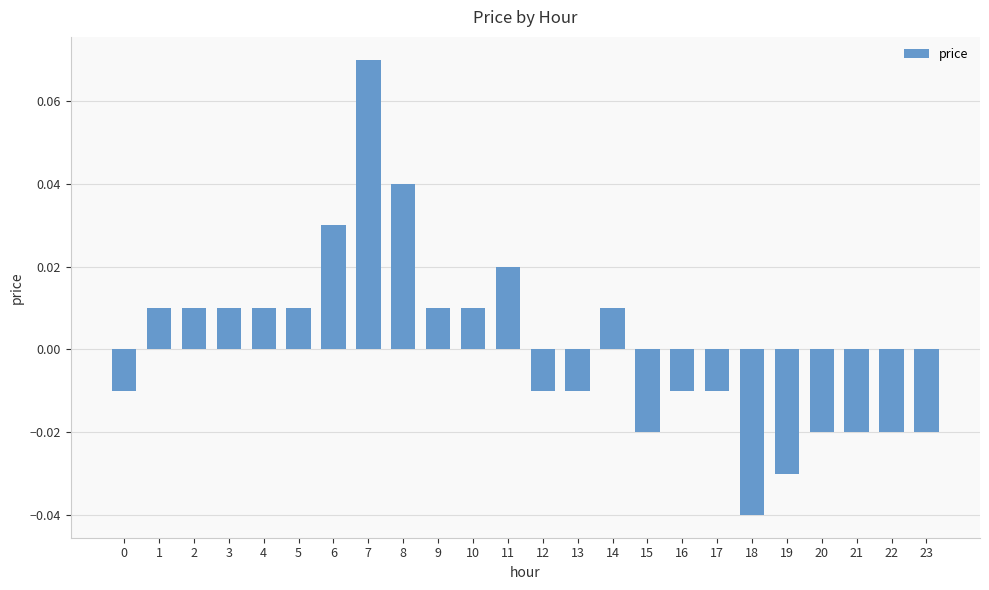

The value at 6 is 0.1. True or false?

False